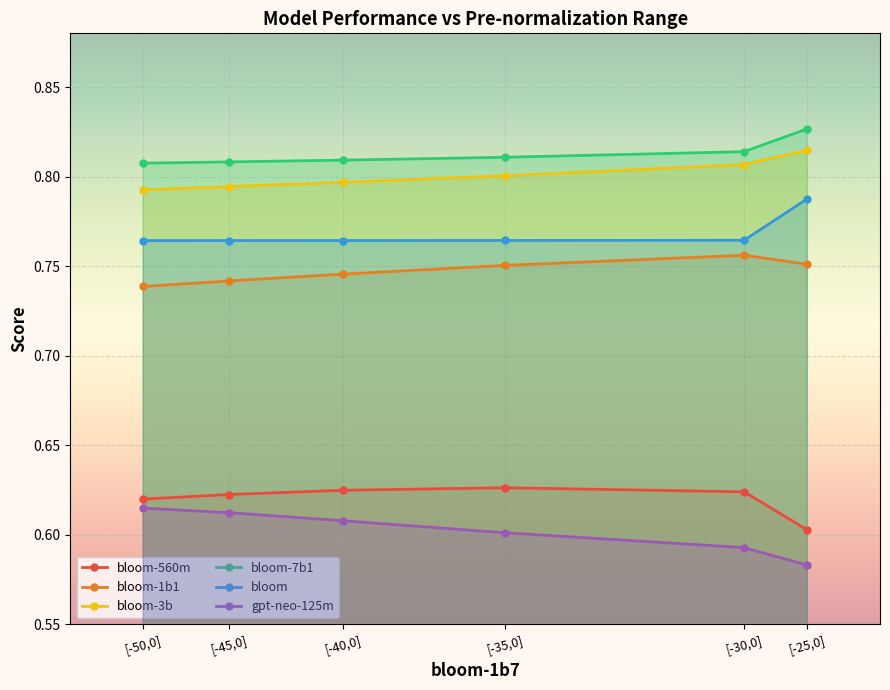

At [-50,0], list the series in order from largest to smallest.

bloom-7b1, bloom-3b, bloom, bloom-1b1, bloom-560m, gpt-neo-125m